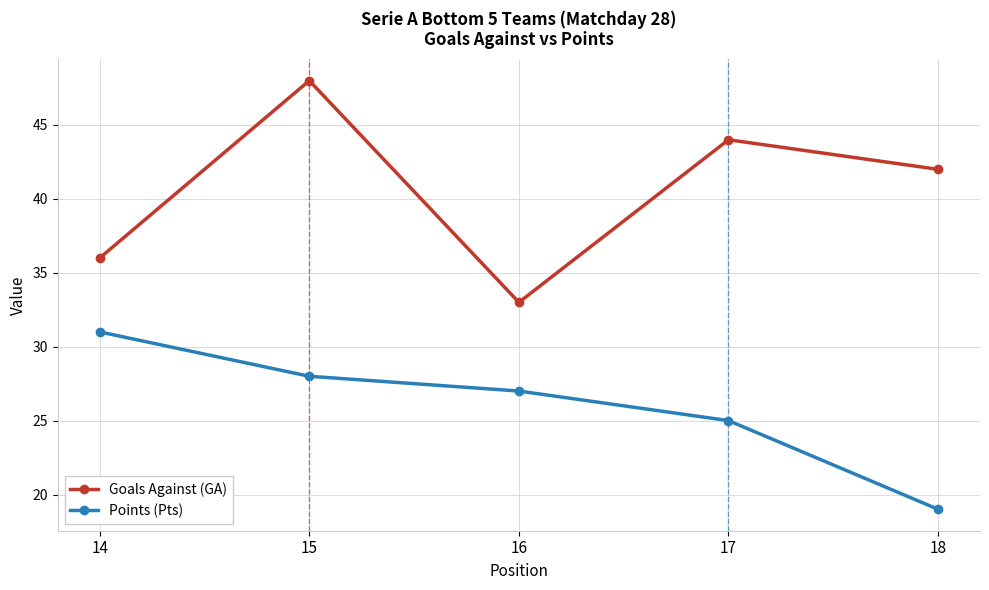

In Goals Against (GA), how many points are lower than both neighbors (excluding endpoints)?

1